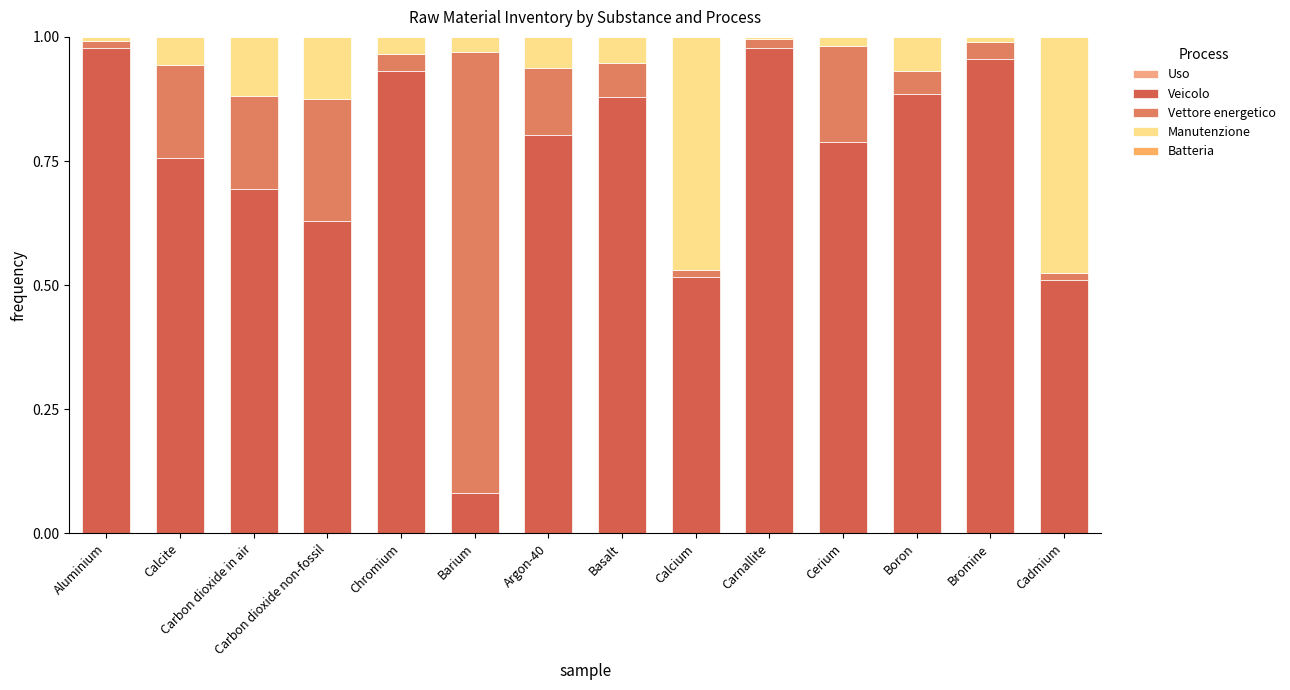

Rank the series at Carnallite from lowest to highest value.

Uso, Batteria, Manutenzione, Vettore energetico, Veicolo